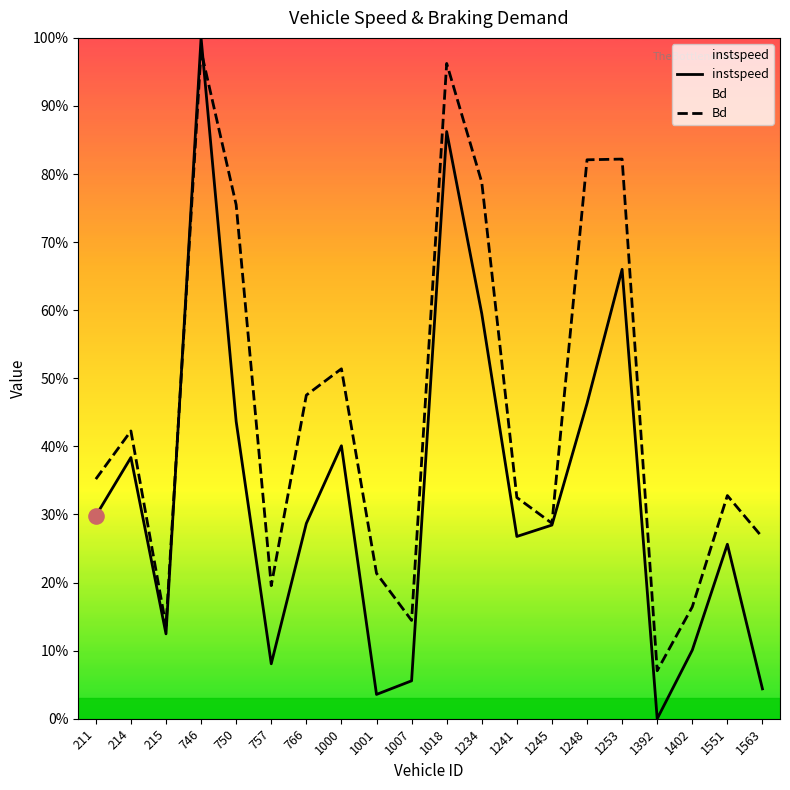

Which series has the widest spread of Y values?

instspeed